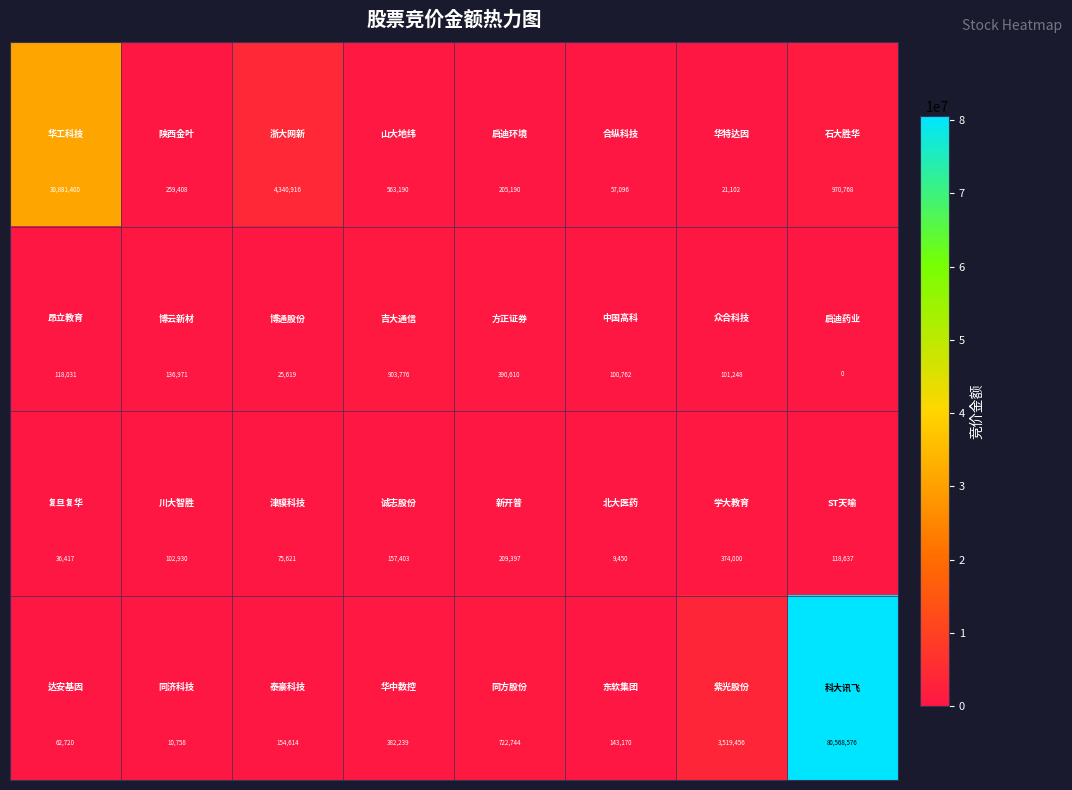

How many categories are shown in the chart?

8